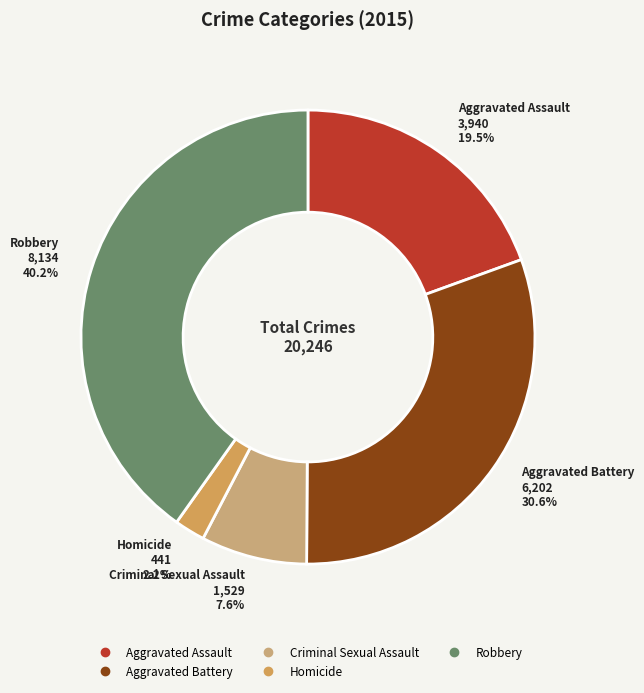

Which category has the biggest portion of the pie?

Robbery